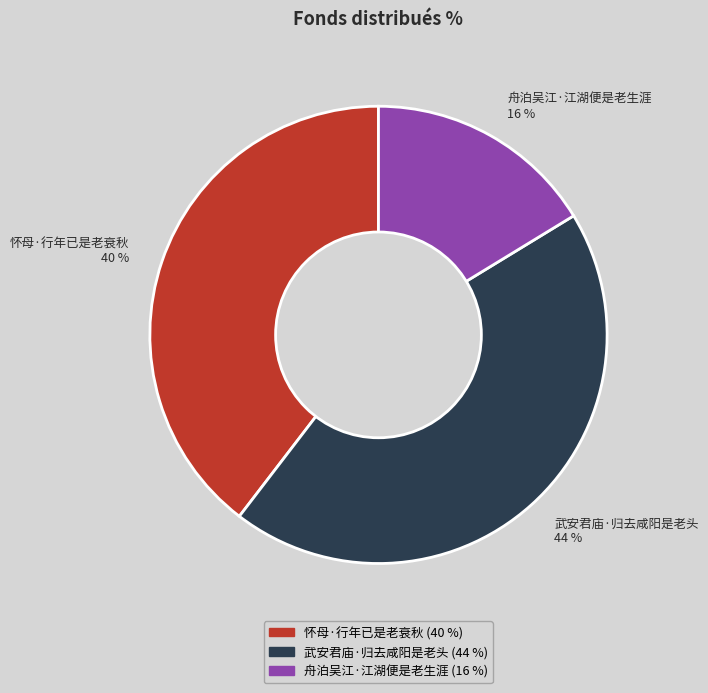

Rank the categories by value from lowest to highest.

舟泊吴江·江湖便是老生涯, 怀母·行年已是老衰秋, 武安君庙·归去咸阳是老头